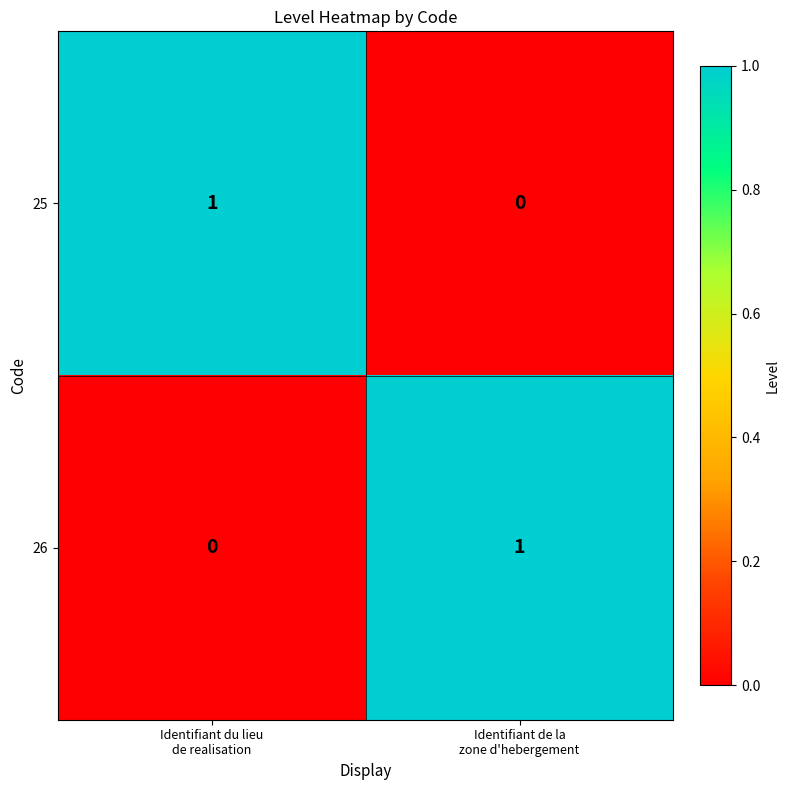

Reading right to left, list all the values displayed in this chart.

25: 0	1
26: 1	0